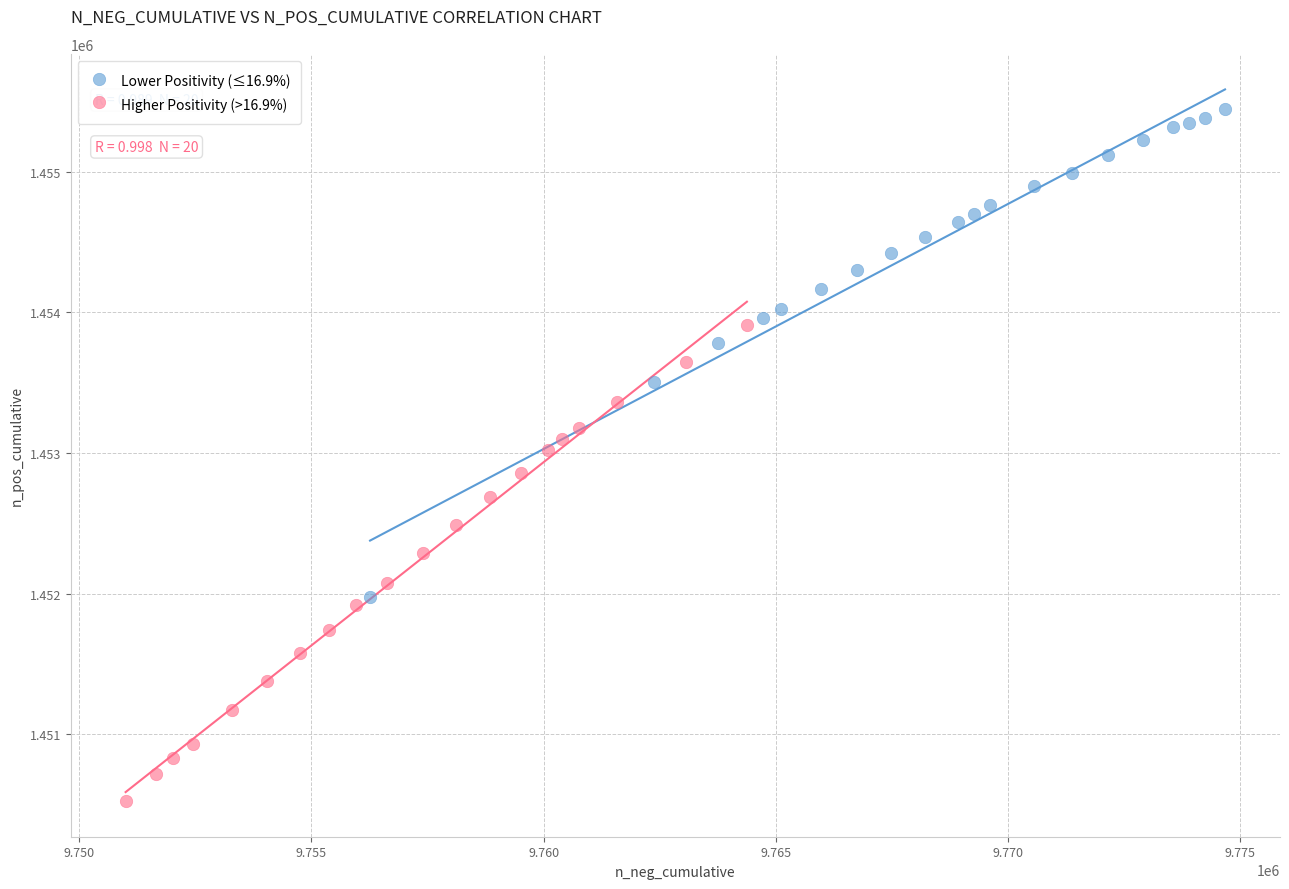

What are all the series names shown in the legend?

Lower Positivity (≤16.9%), Higher Positivity (>16.9%)